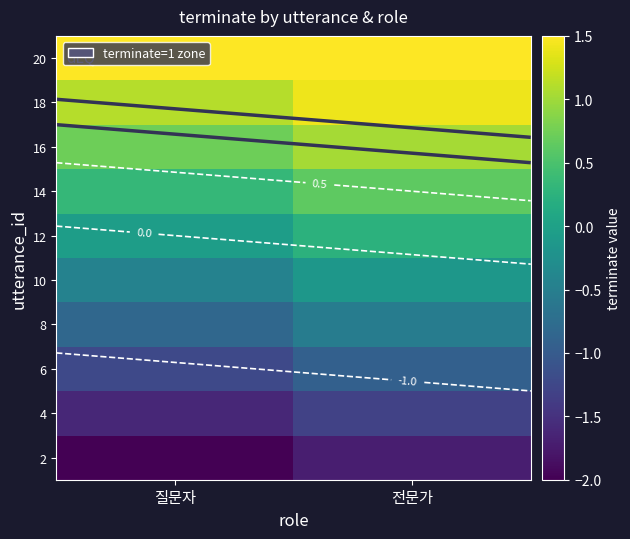

Which has a higher value, 질문자 or 전문가?

전문가